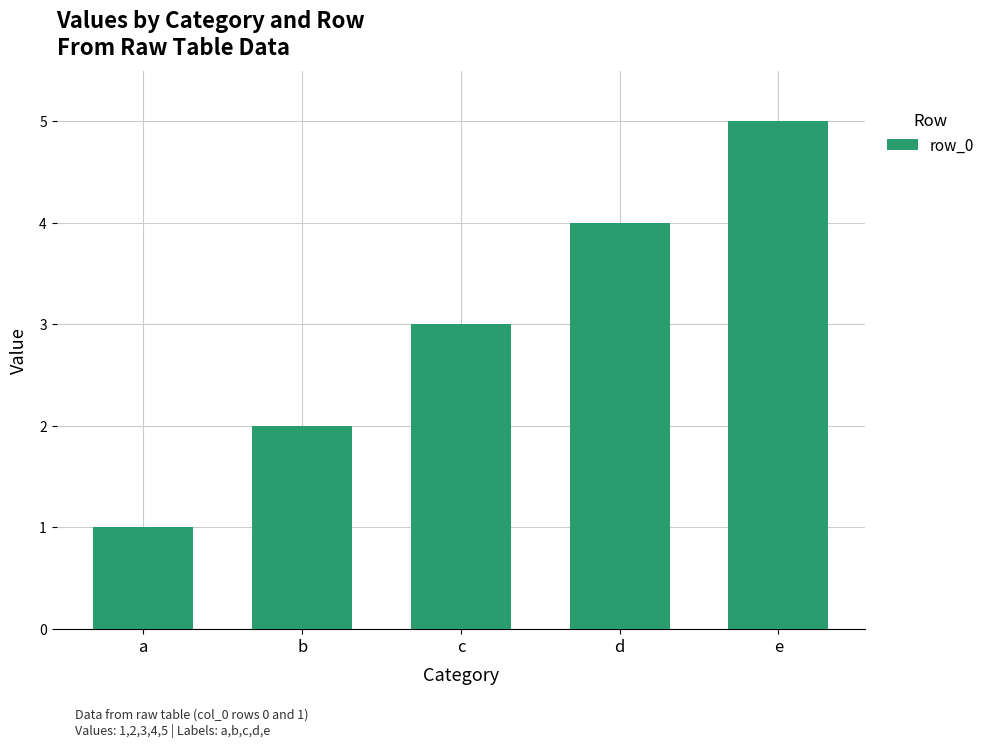

What is the approximate value at d?

4